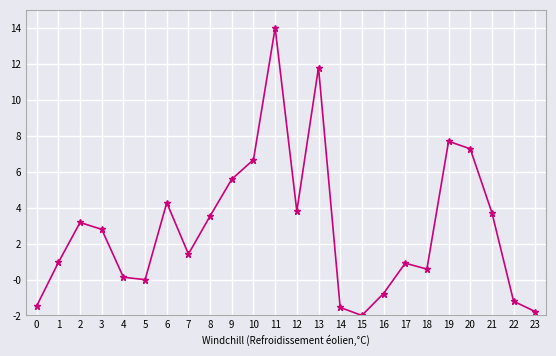

At which category does the data reach its first local peak?

2